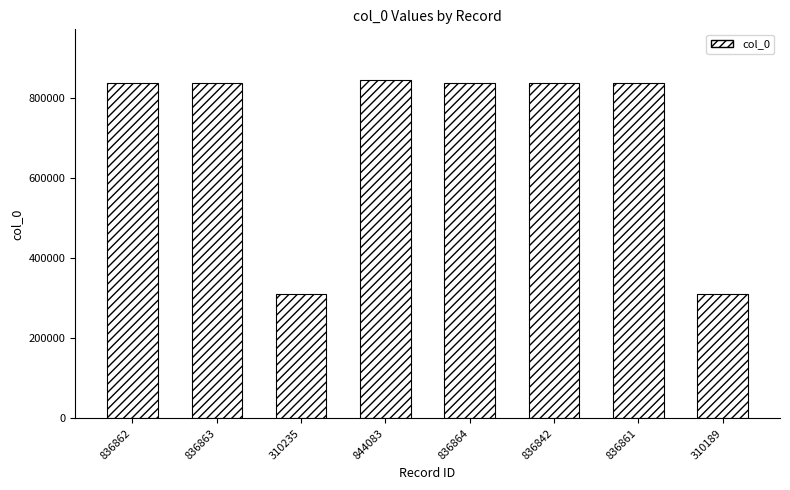

Where is the data nearest to the value 577136?

836842